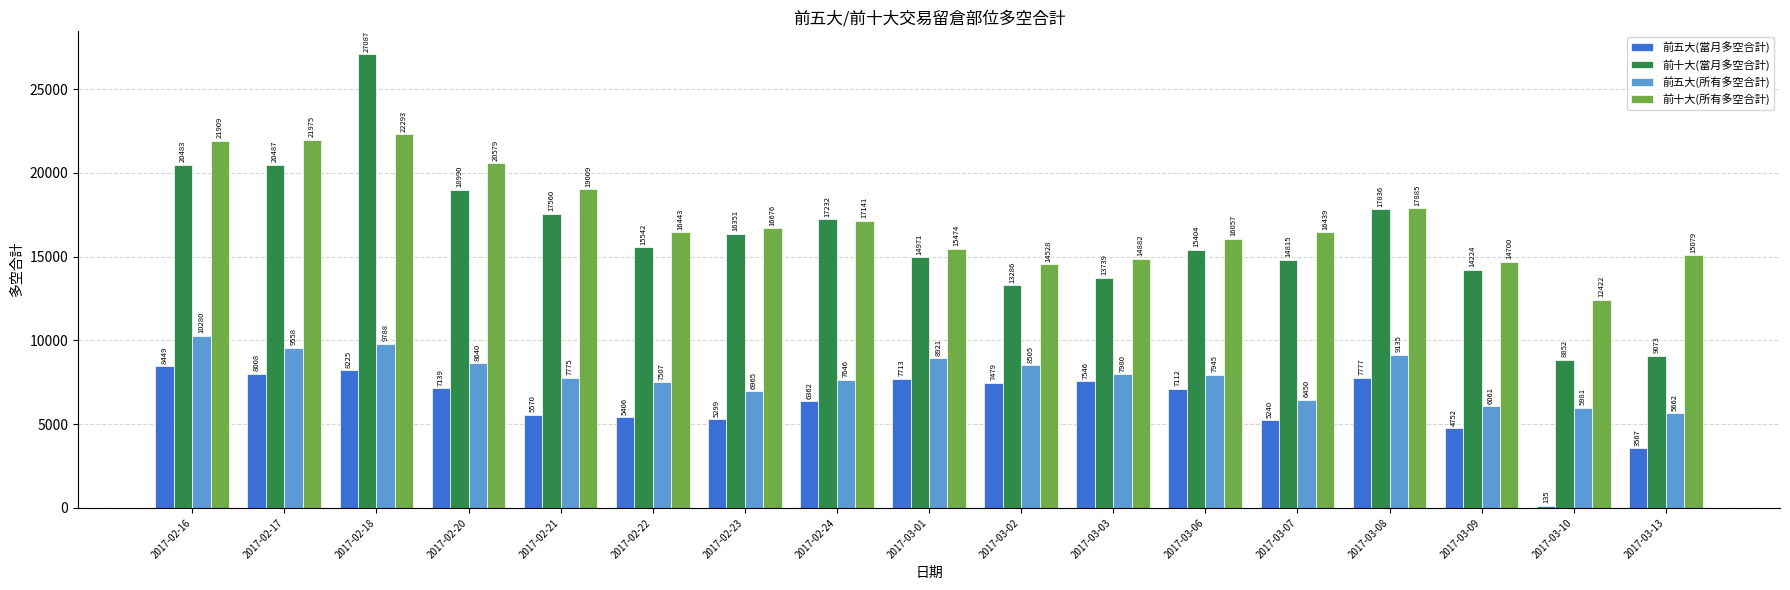

Where does the 前十大(當月多空合計) series first go above 15542?

2017-02-16